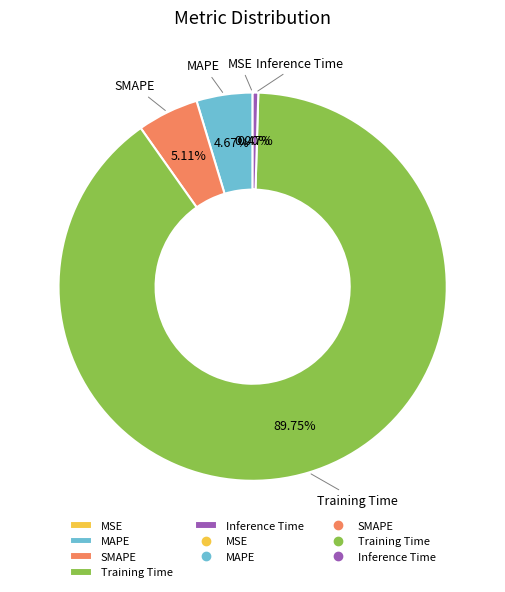

To the nearest percent, what is the combined percentage of SMAPE and Inference Time?

6%